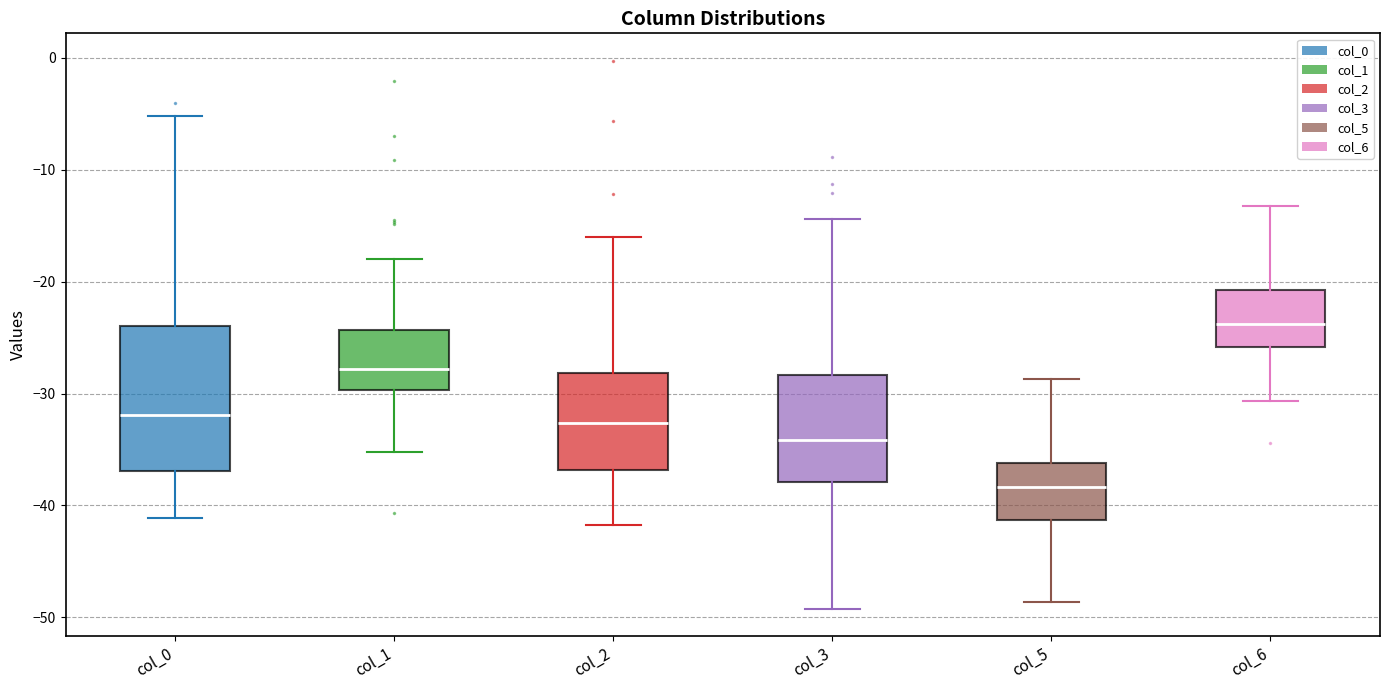

Reading left to right, read every box against the y-axis: the position of its median line, the range the box covers, and the ends of its whiskers. The values are not printed on the chart, so give them approximately, as read against the axis.

col_0: median -32, box -37 to -24, whiskers -41 to -5
col_1: median -28, box -30 to -24, whiskers -35 to -18
col_2: median -33, box -37 to -28, whiskers -42 to -16
col_3: median -34, box -38 to -28, whiskers -49 to -14
col_5: median -38, box -41 to -36, whiskers -49 to -29
col_6: median -24, box -26 to -21, whiskers -31 to -13